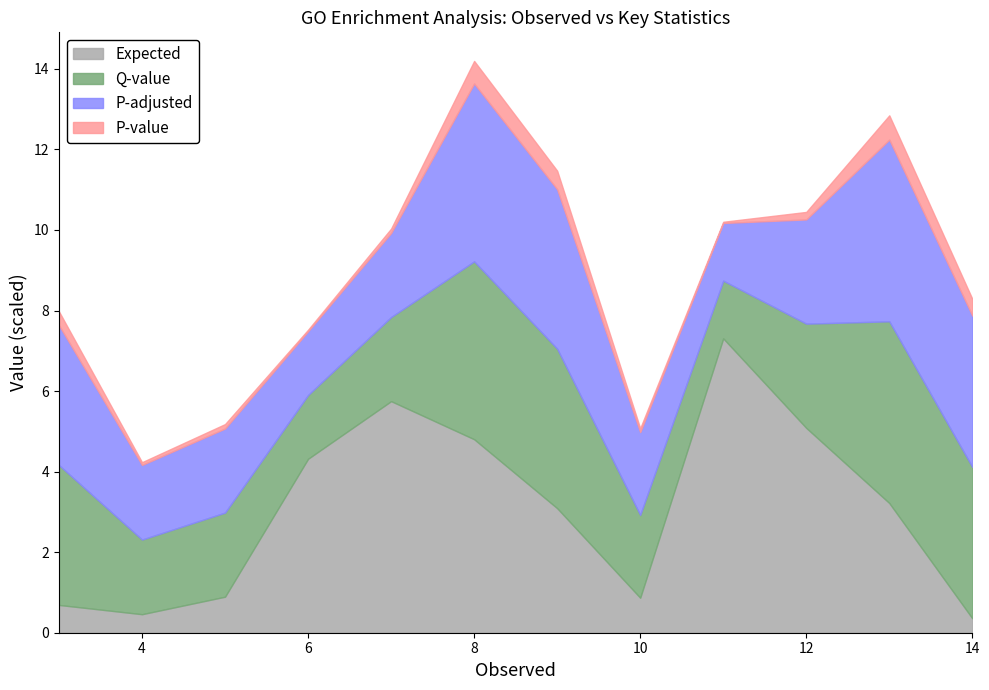

Is the value of Expected at 12 greater than the value of P-adjusted at 13?

Yes